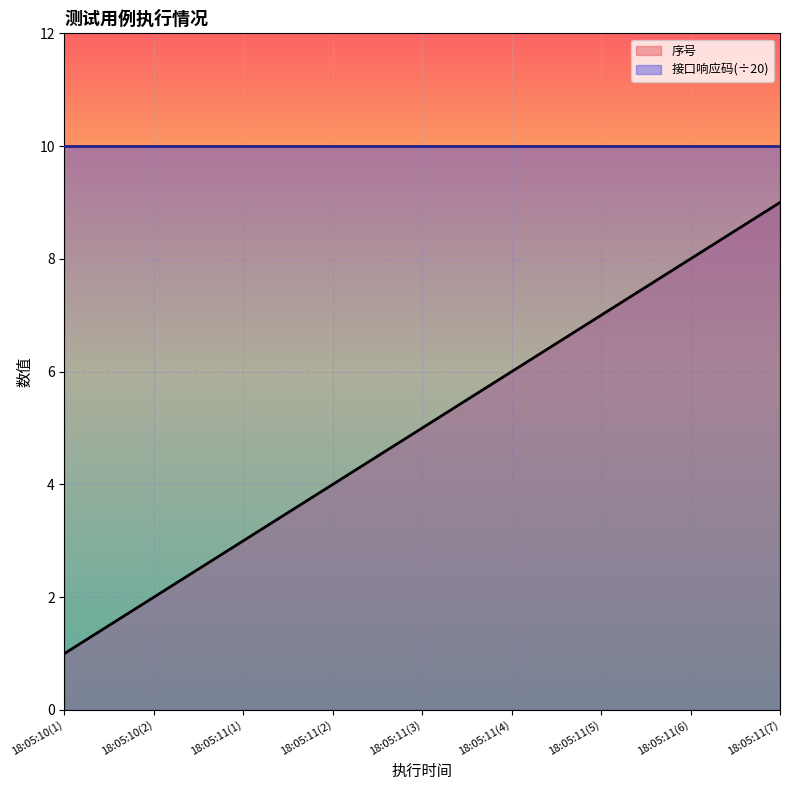

Is the value of 接口响应码(÷20) at 18:05:11(3) greater than the value of 序号 at 18:05:11(1)?

Yes